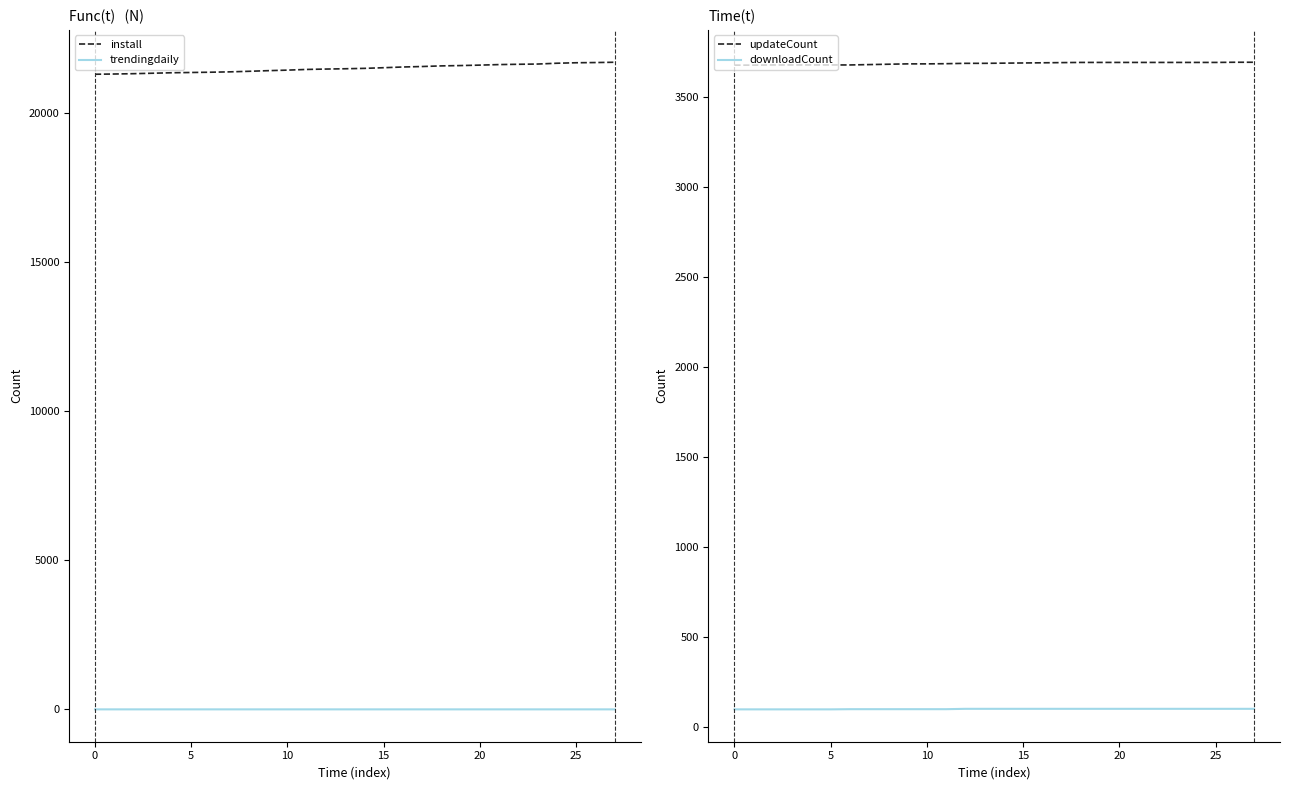

What is the sum of the install values at 21 and 10?

43036.0